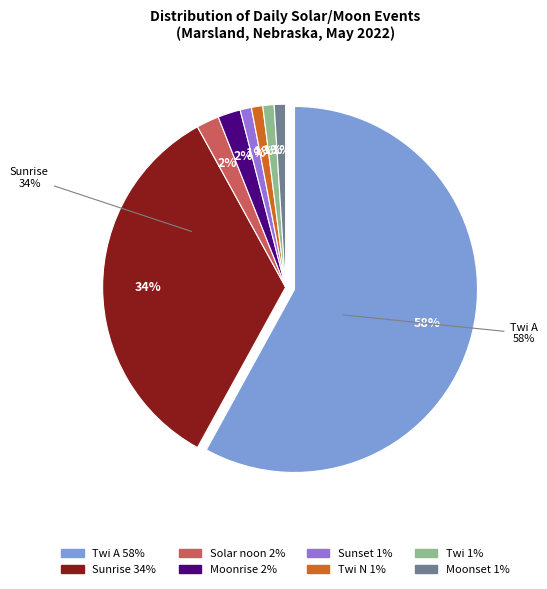

How many segments does this pie chart have?

8